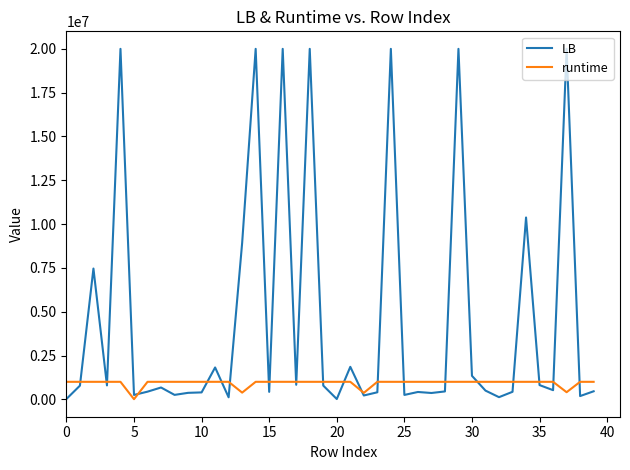

Which series has the largest total across all categories?

LB